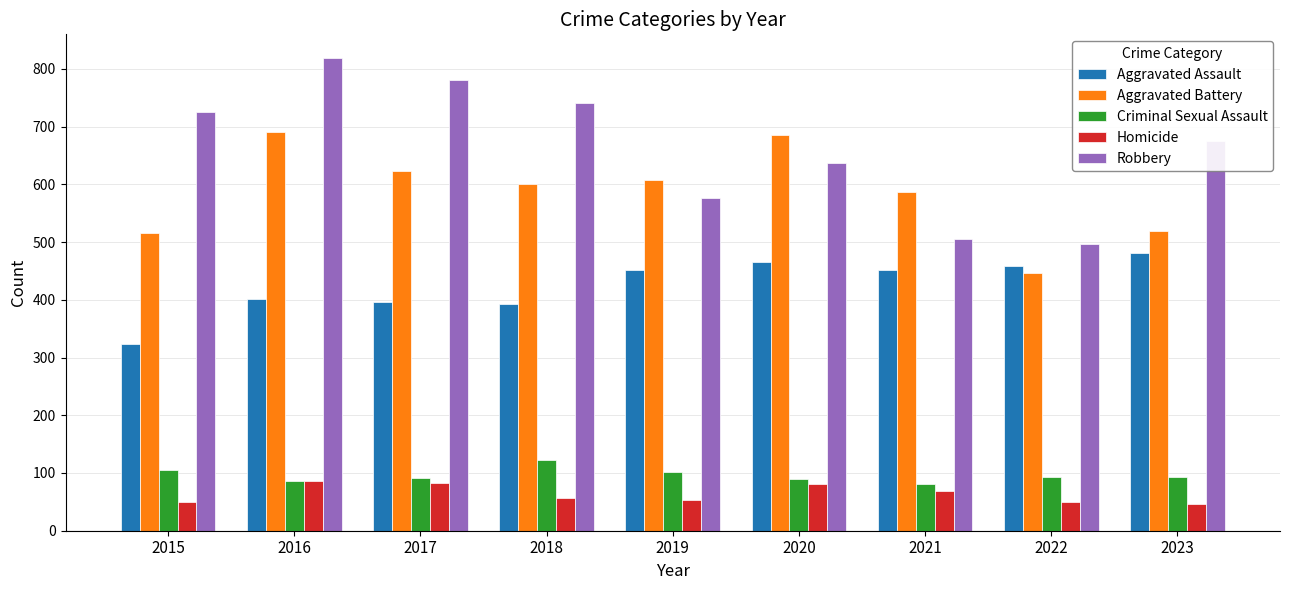

Is it true that Aggravated Battery equals 924 at 2015?

False